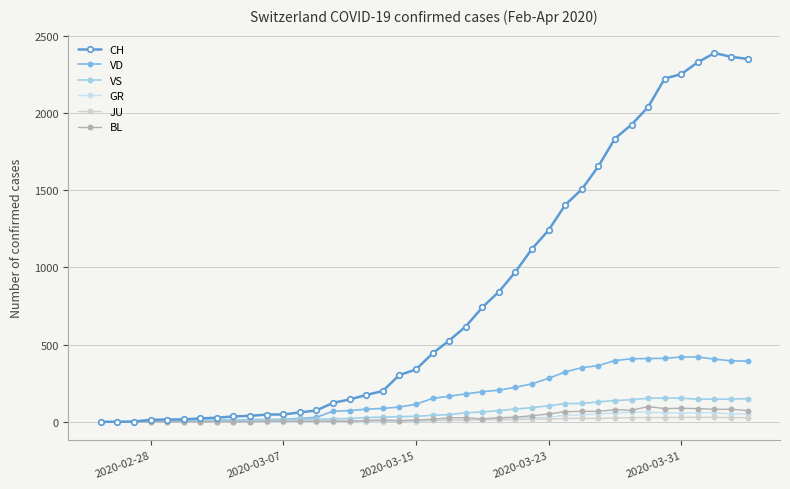

What is the value of the VS point at the 16th from the left?

21